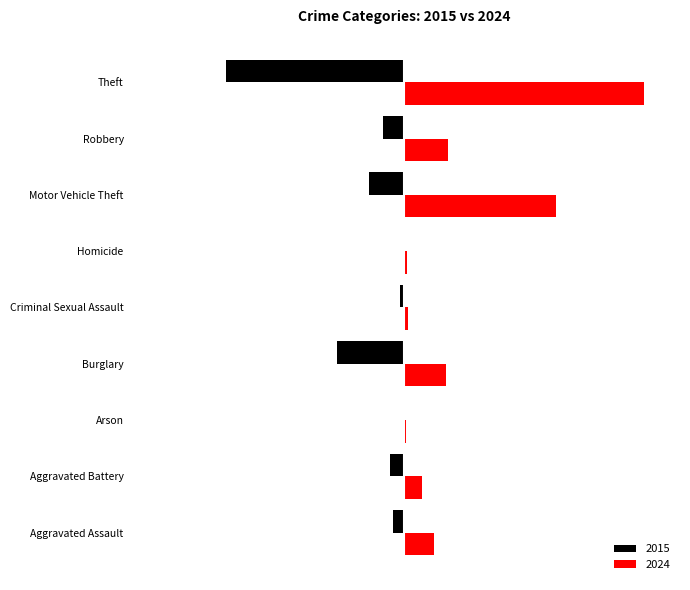

List the series in order of their peak value, lowest first.

2015, 2024